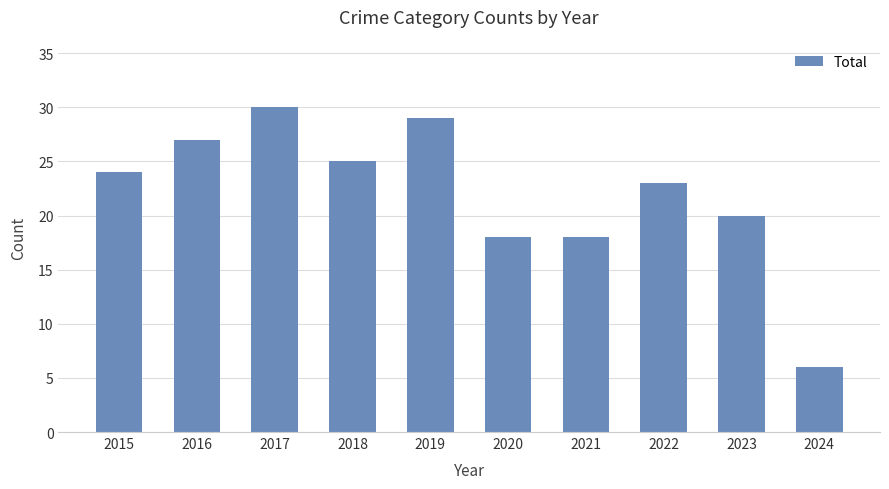

What is the smallest value displayed?

6